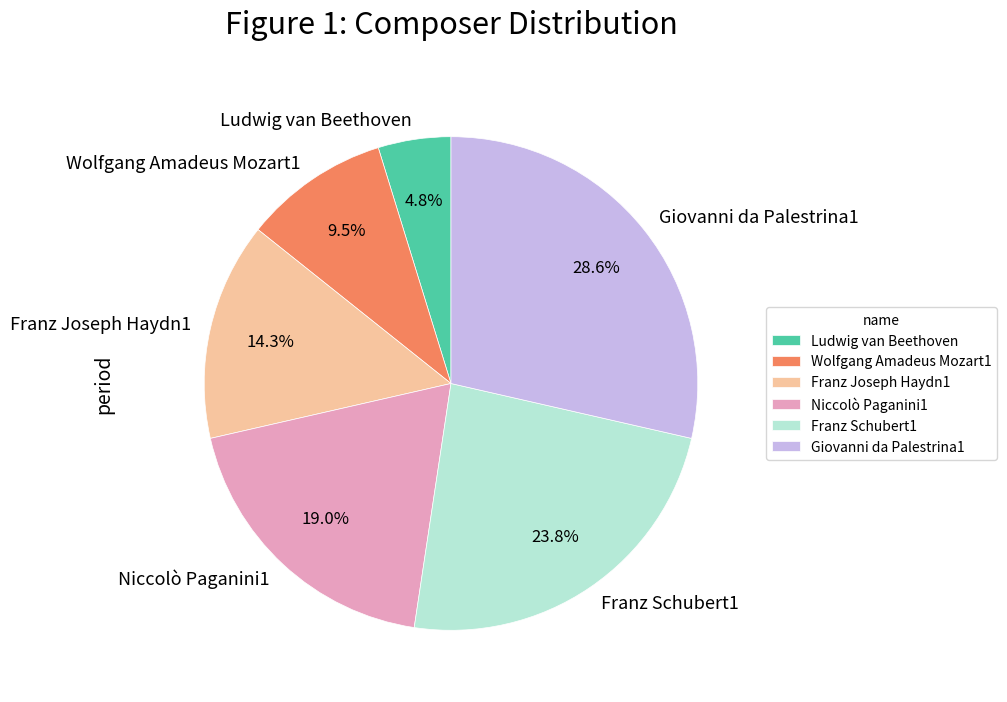

What is the ratio of the value at Niccolò Paganini1 to the value at Ludwig van Beethoven?

4.0